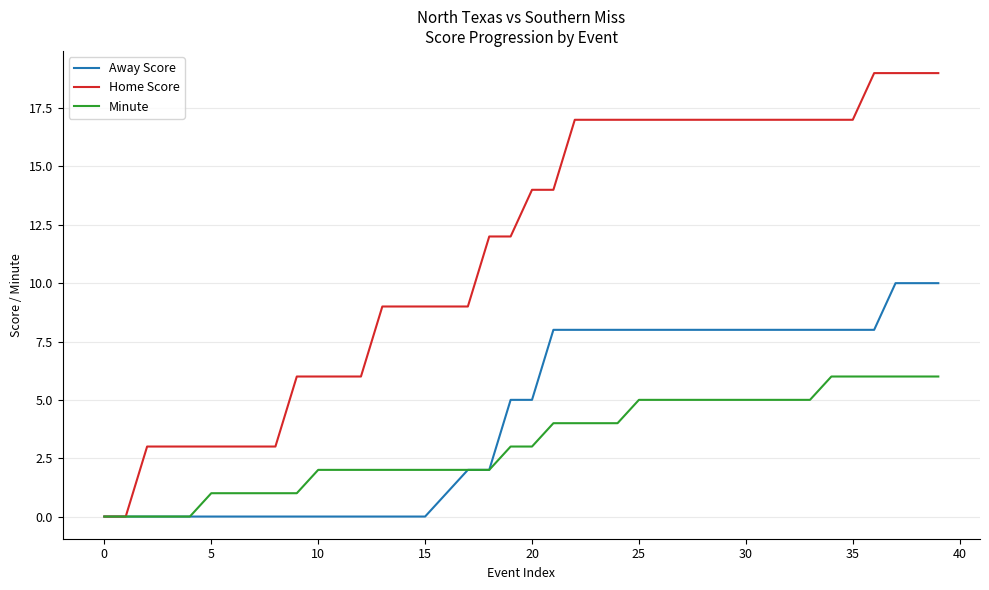

Is this an area chart (filled region under the line)?

No